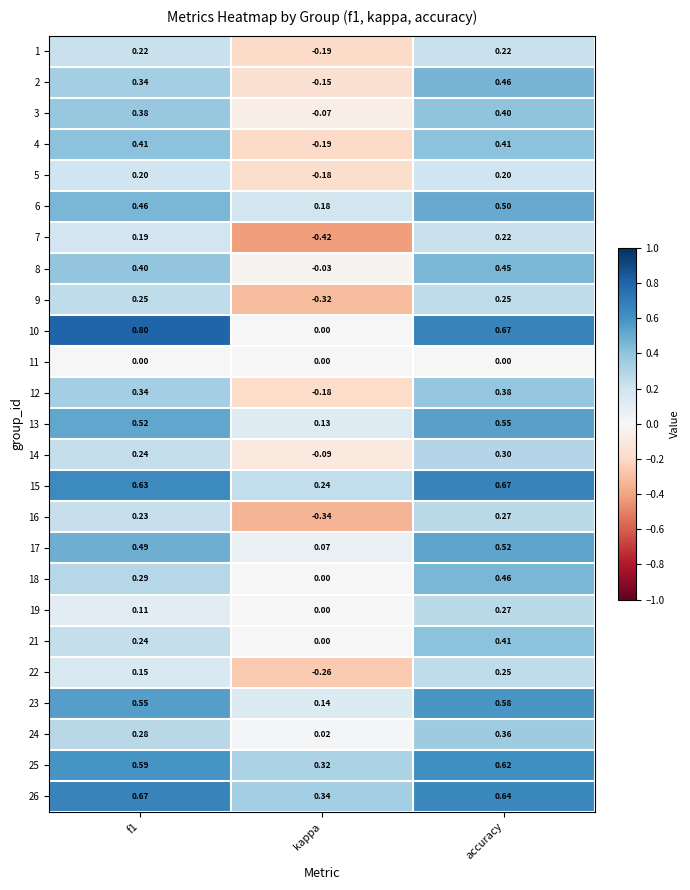

At which category is the sum across all series the highest?

accuracy